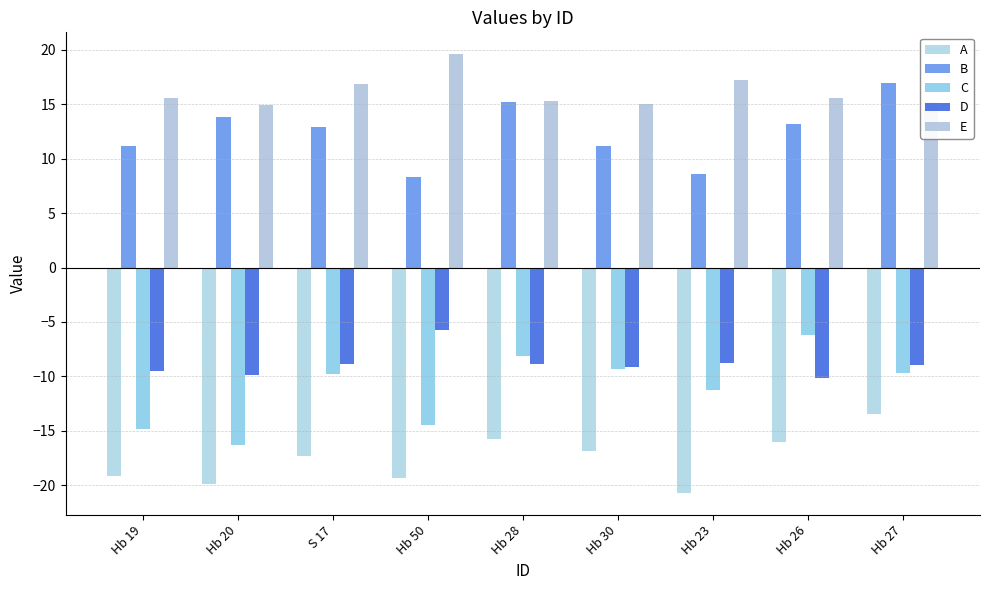

What position from the left is Hb 23?

7